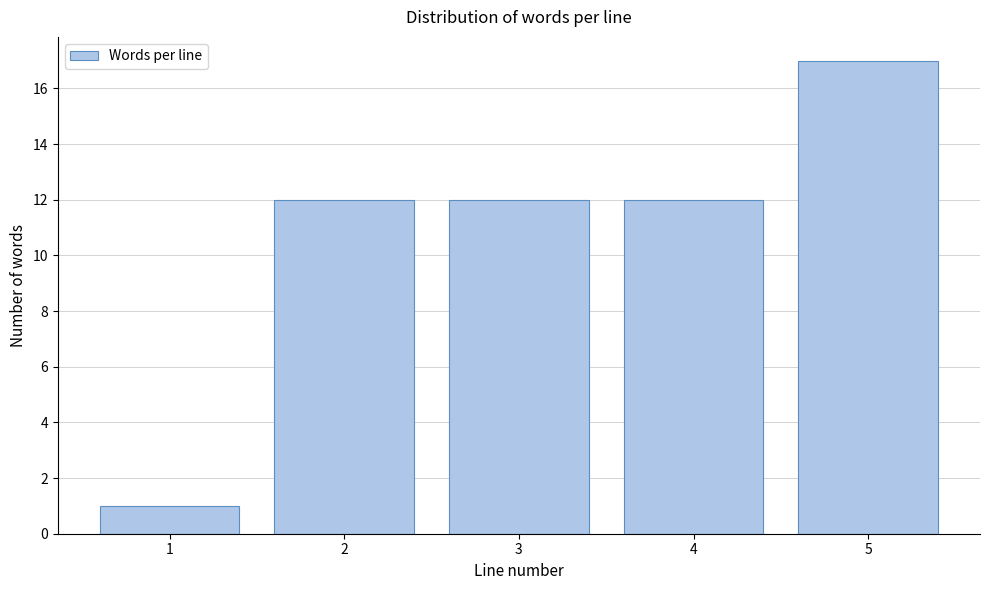

Reading right to left, what are all the values shown in this chart?

5=17	4=12	3=12	2=12	1=1